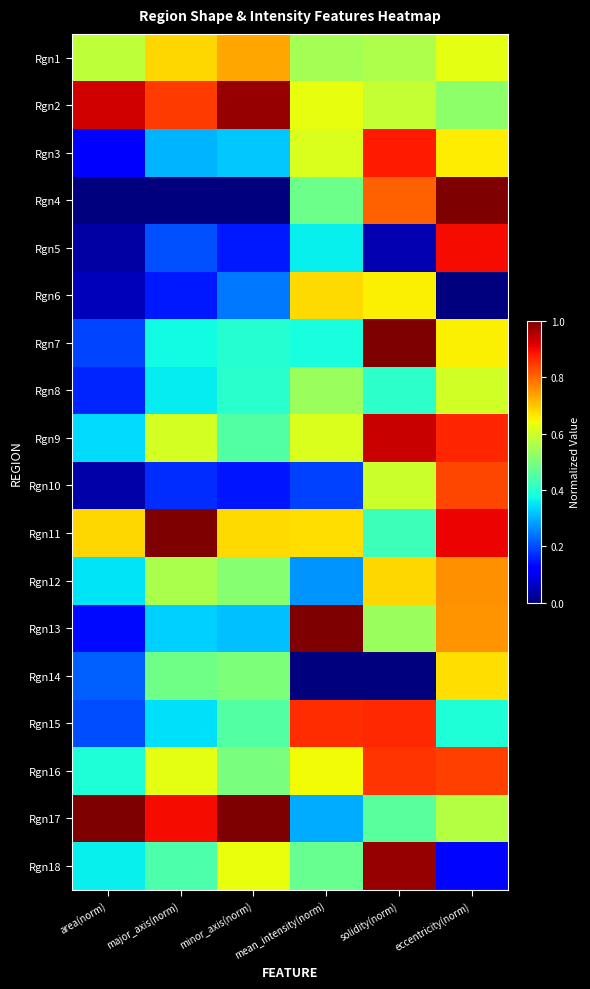

Which label corresponds to the smallest value in the chart?

area(norm)